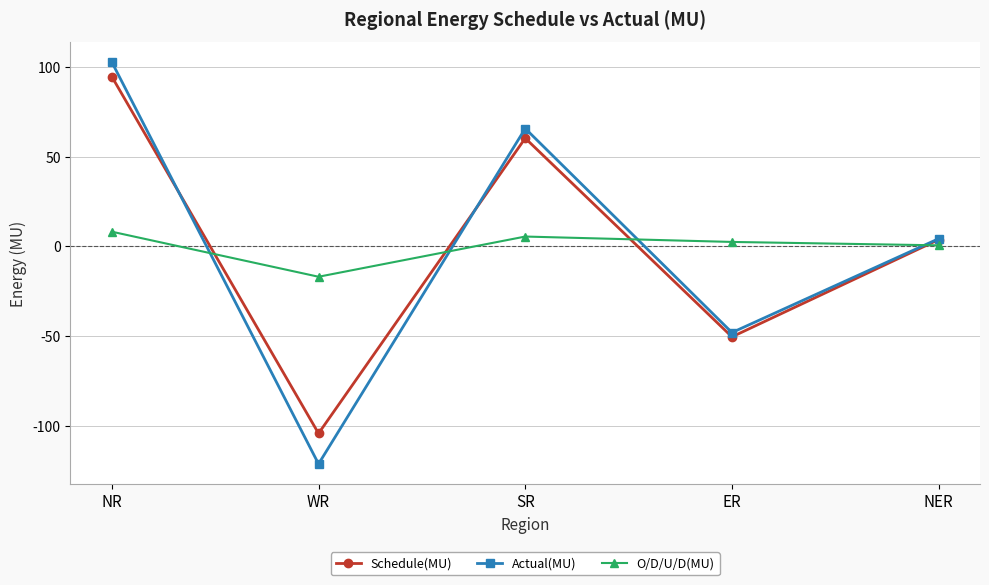

What is the lowest value of the Schedule(MU) series?

-104.3